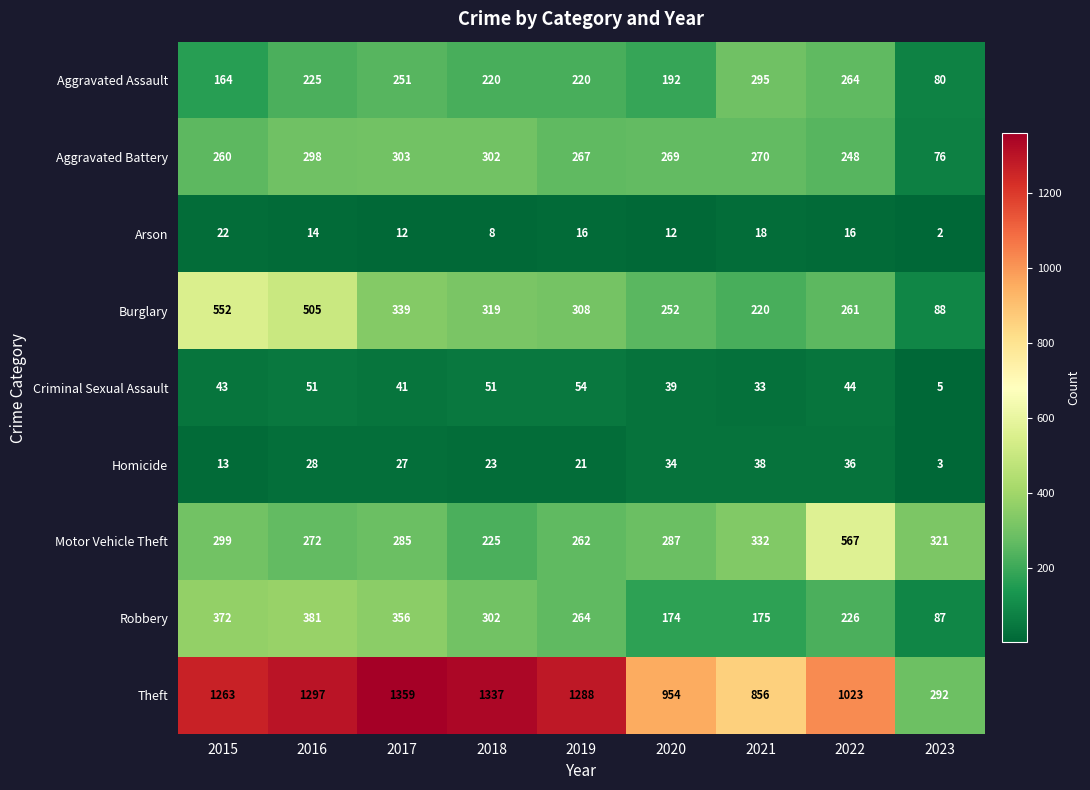

How many values in the Criminal Sexual Assault series are below 43?

4